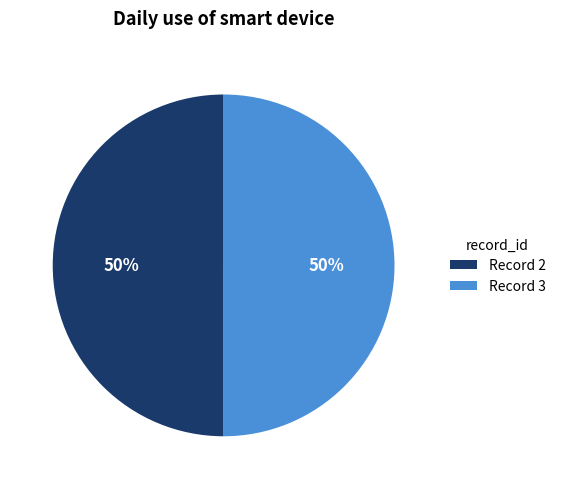

To the nearest percent, what is the average slice percentage?

50%